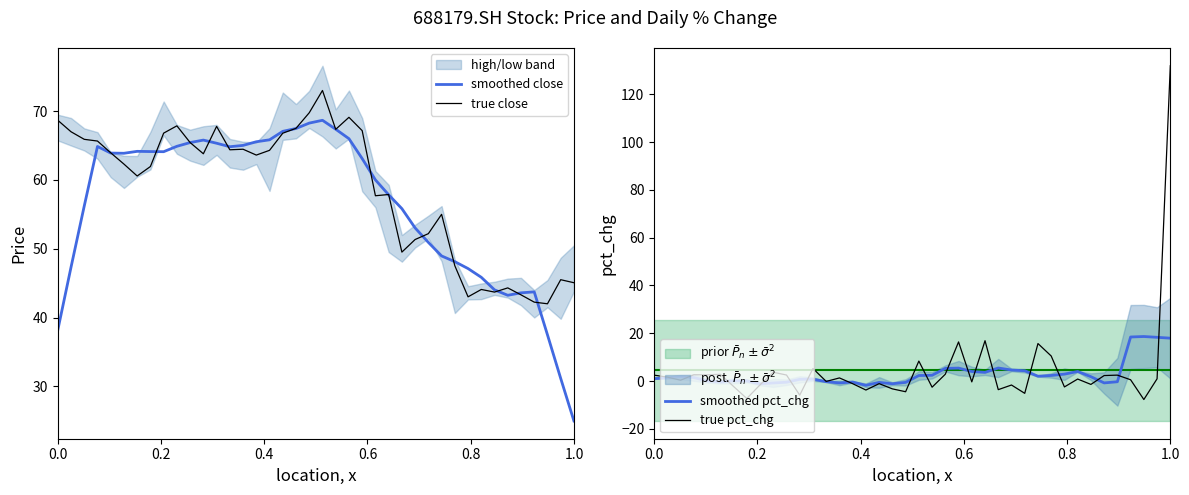

How many interior local peaks does the smoothed pct_chg series have?

9